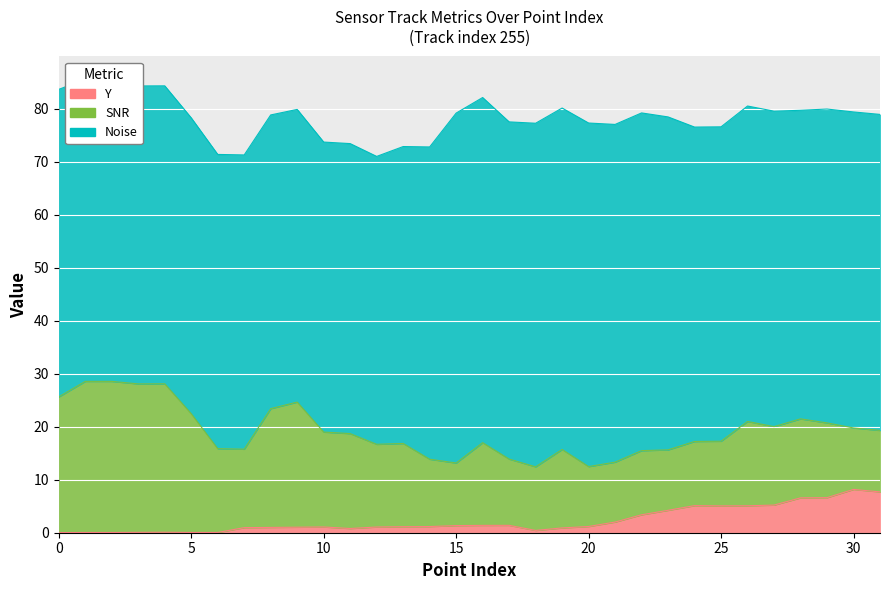

What is the highest value of the SNR series?

28.5